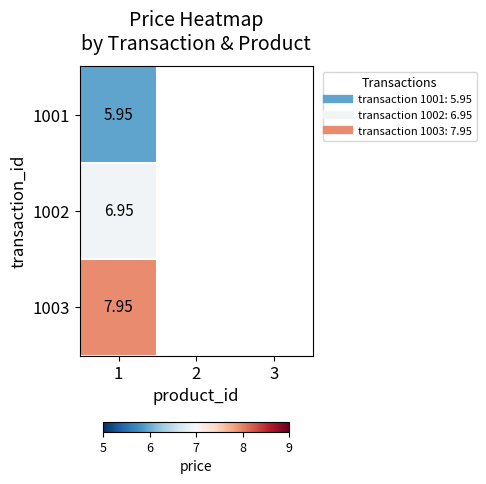

At how many categories does at least one series exceed 7?

1